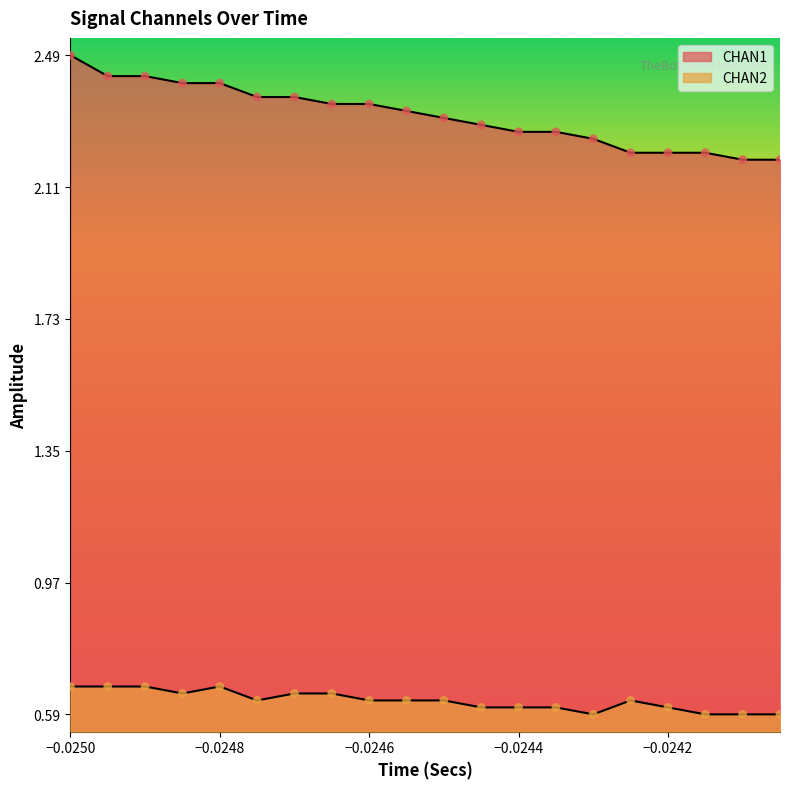

Is the value of CHAN2 at 6 greater than the value of CHAN1 at 17?

No